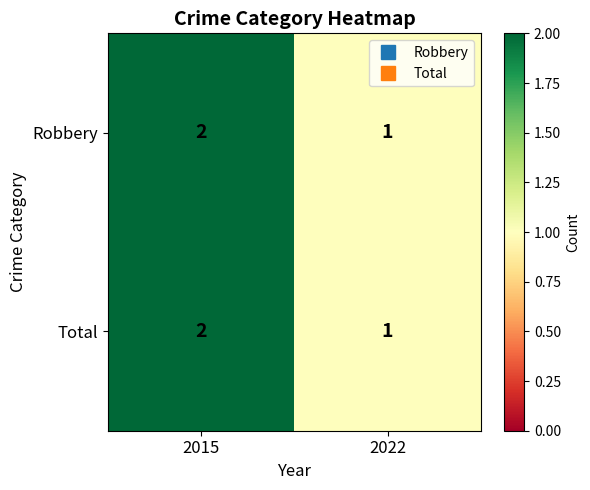

Reading left to right, list all the values displayed in this chart.

Robbery: 2	1
Total: 2	1